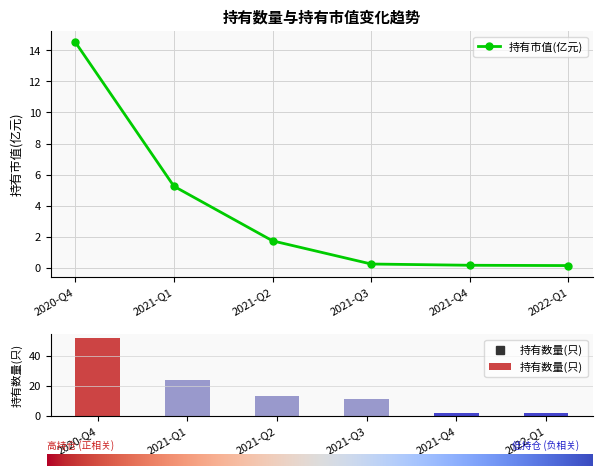

Which series has the widest spread of values?

持有数量(只)